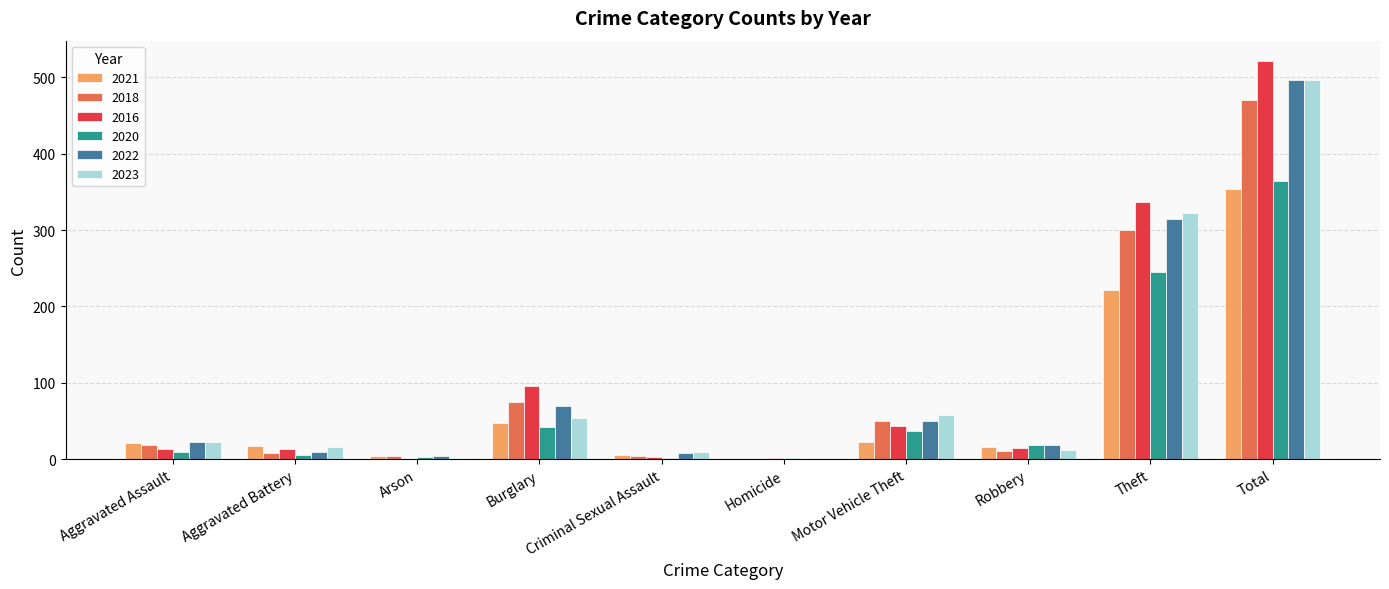

How many distinct data groups are displayed?

6